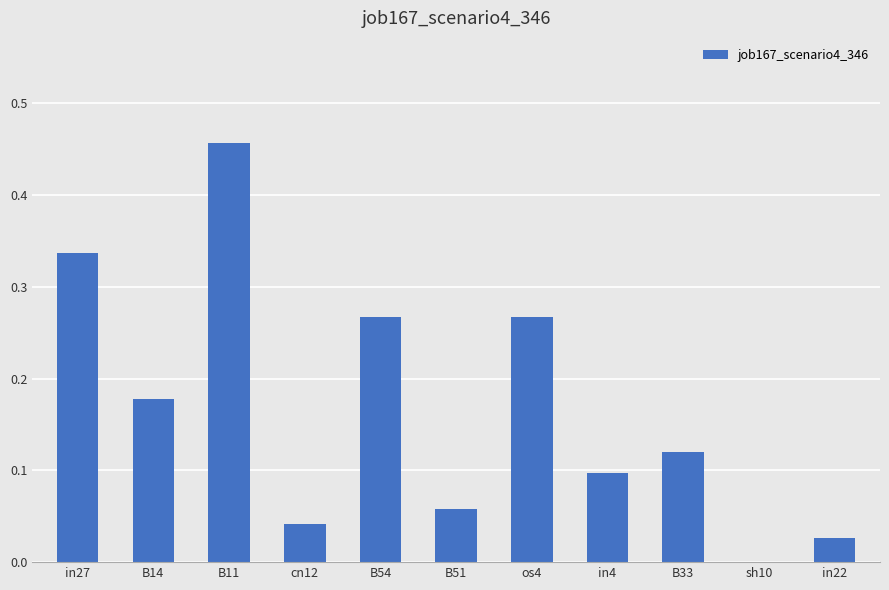

What is the sum of all values?

1.8